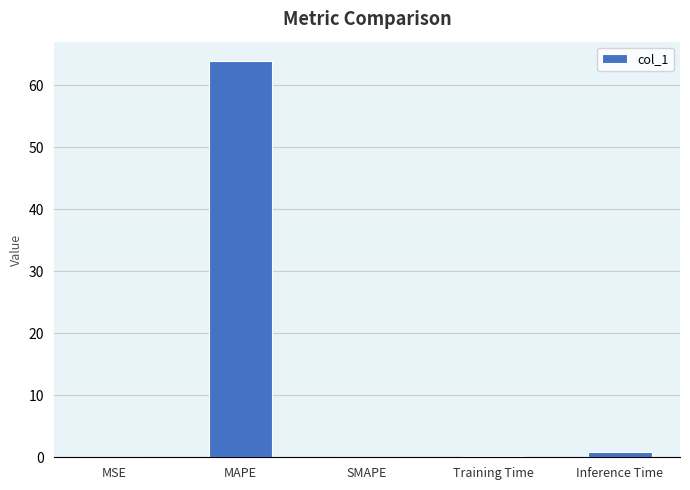

Is it true that the value at SMAPE is 0.0?

True